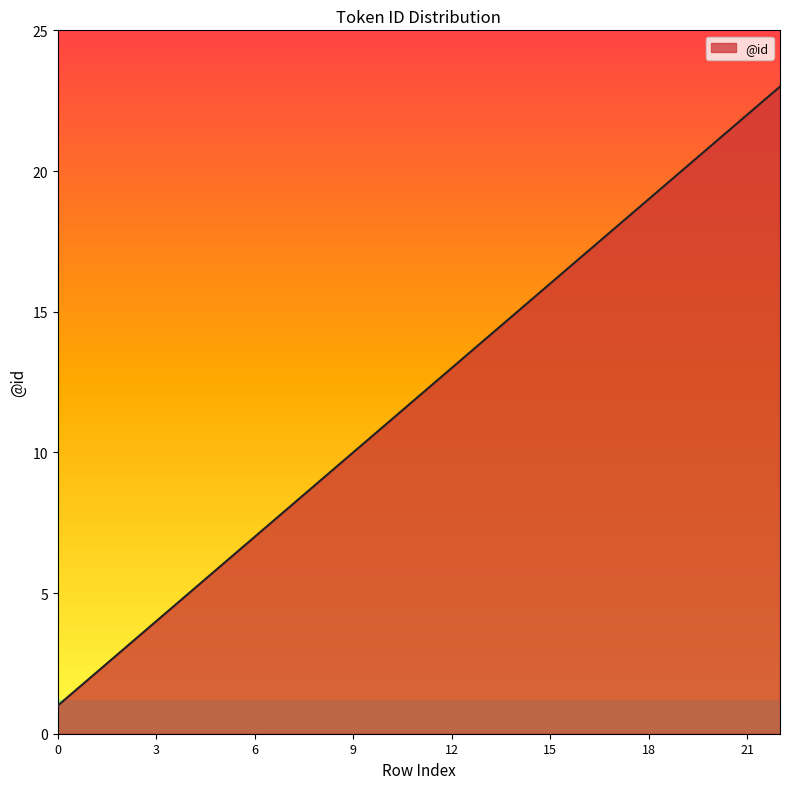

What is the average value?

12